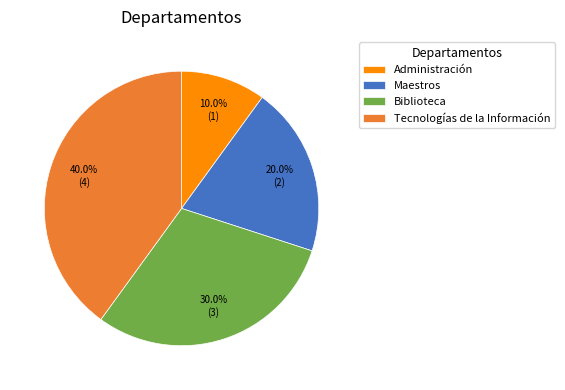

Between Biblioteca and Maestros, which is larger?

Biblioteca